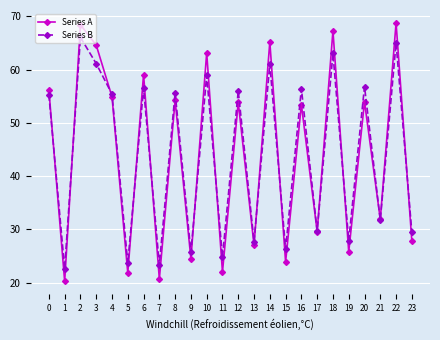

What is the maximum value for Series B?

66.0